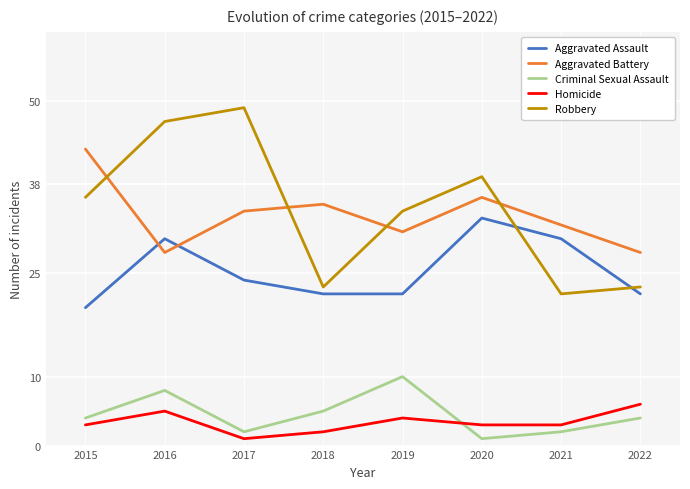

How many values in the Robbery series are below 36?

4